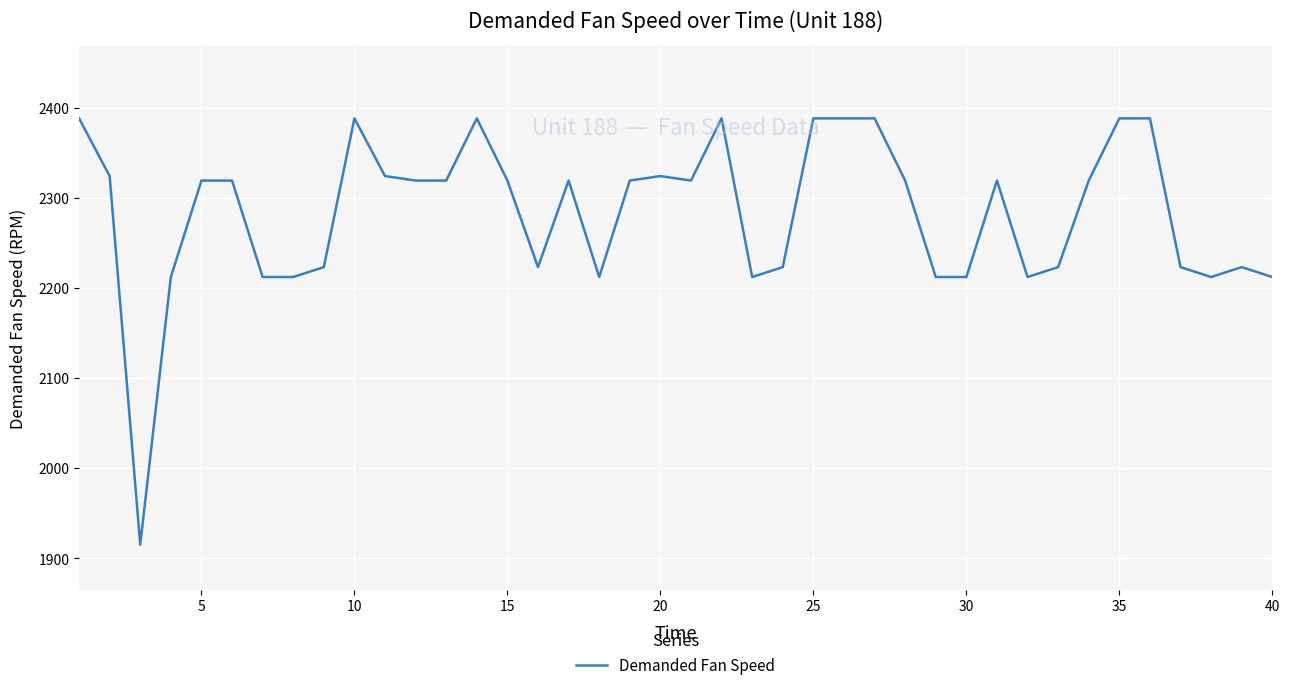

What is the difference between the maximum and minimum values?

473